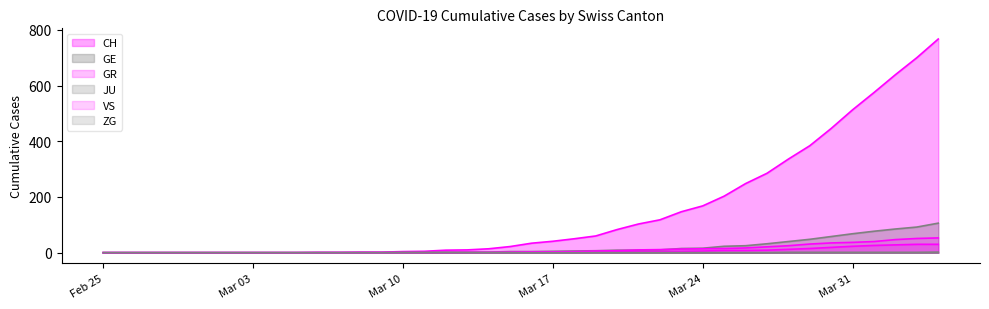

What are all the series names shown in the legend?

CH, GE, GR, JU, VS, ZG